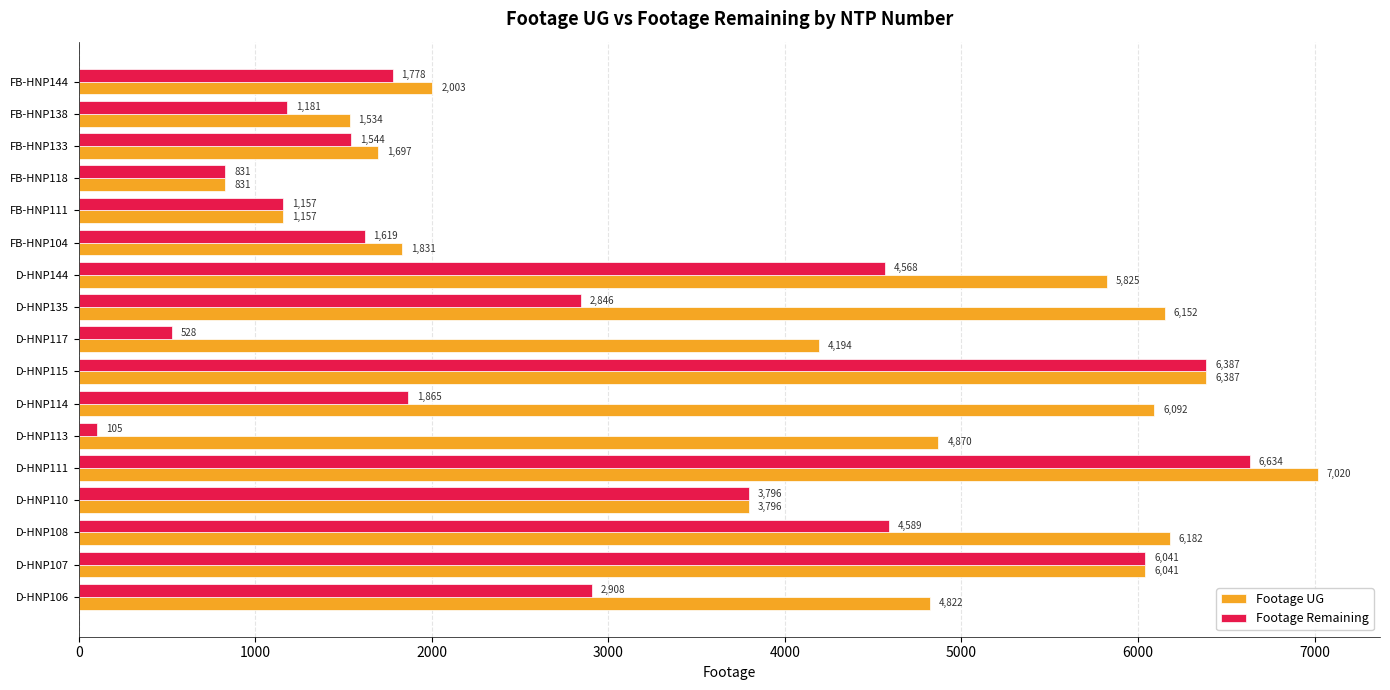

Count the number of data series in this chart.

2